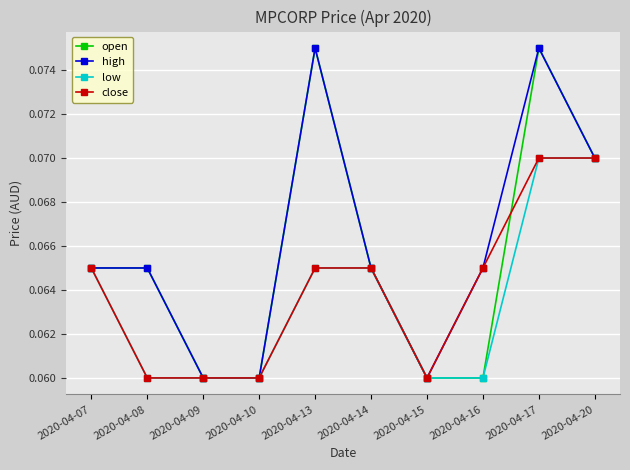

Is it true that open equals 0.0 at 2020-04-07?

False